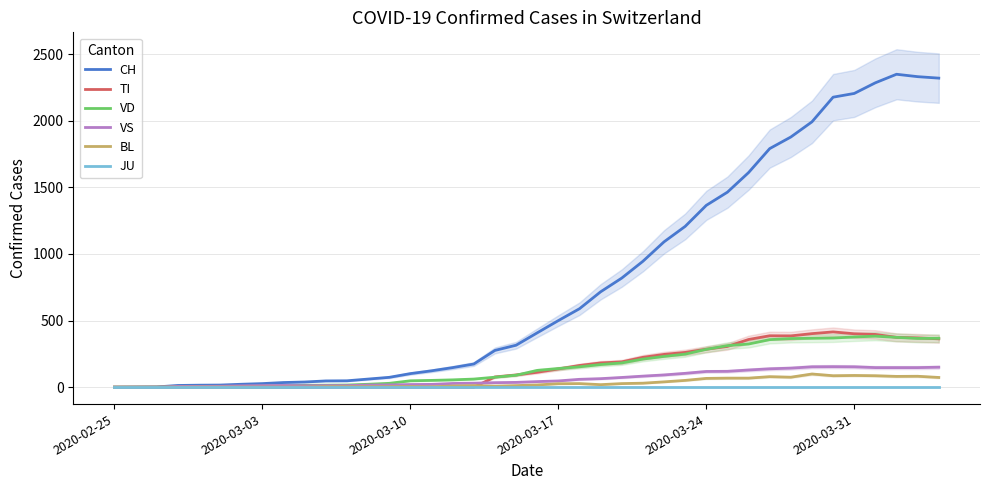

How many interior local peaks does the CH series have?

1